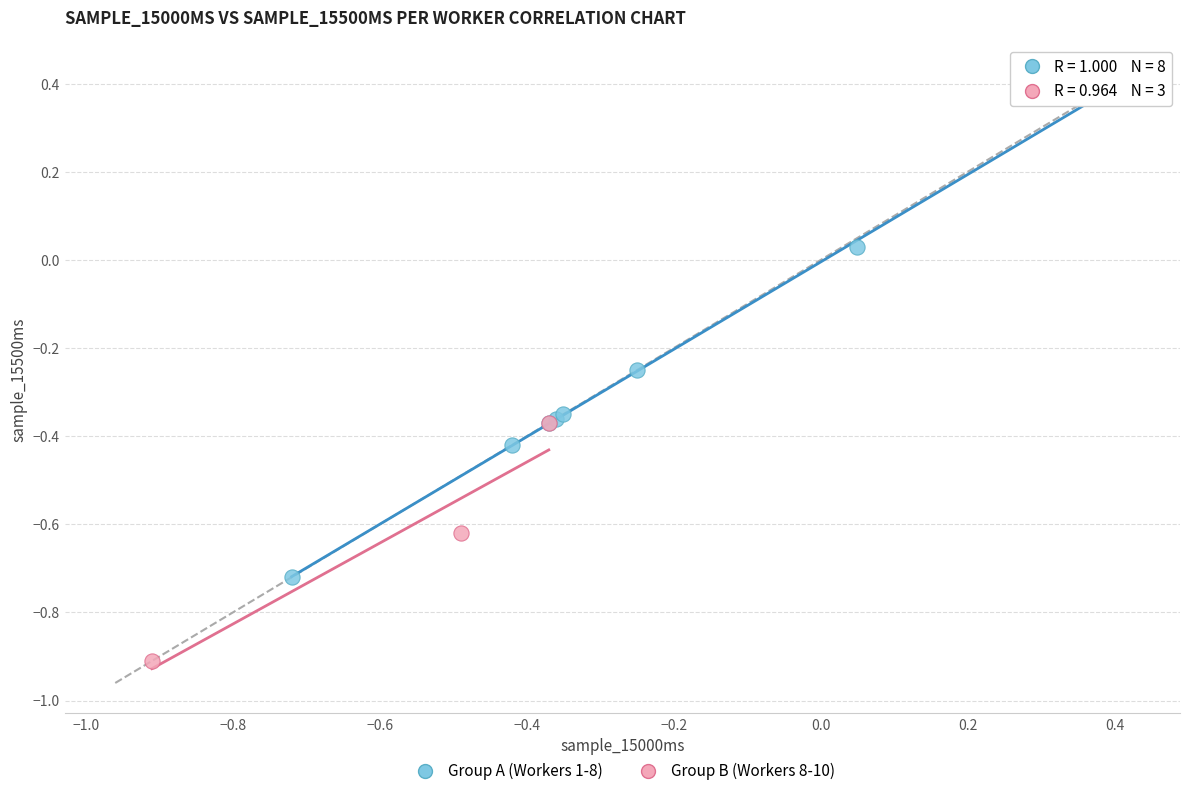

Which series contains the highest Y value?

Group A (Workers 1-8)